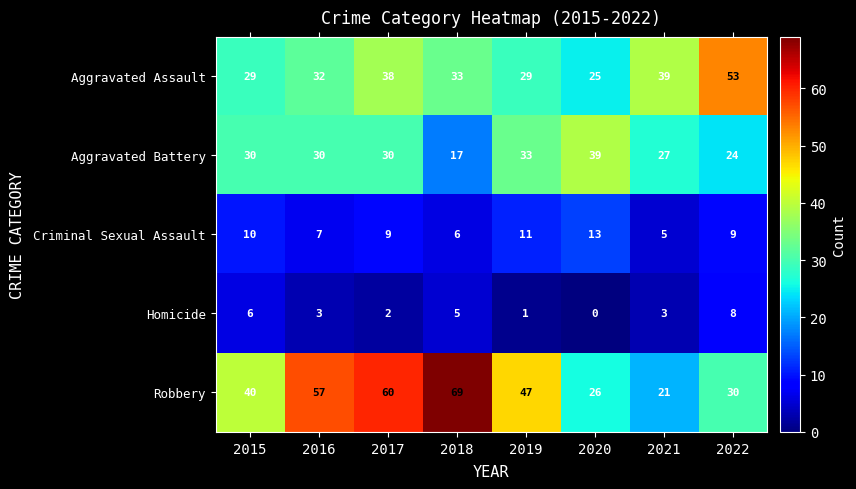

At which label is Aggravated Assault closest to 39?

2021